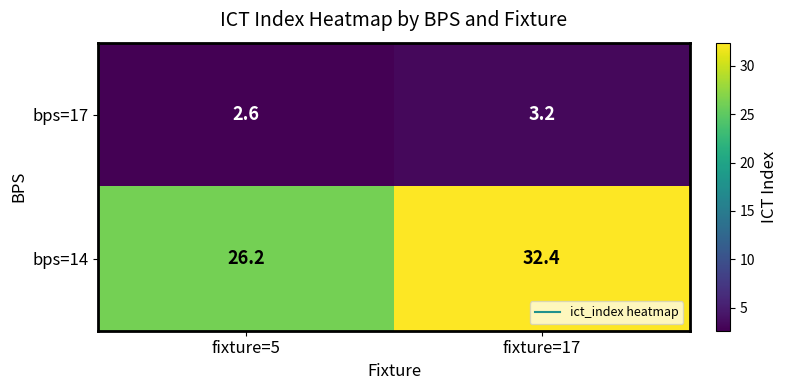

What value does the bps=17 series have at fixture=17?

3.2